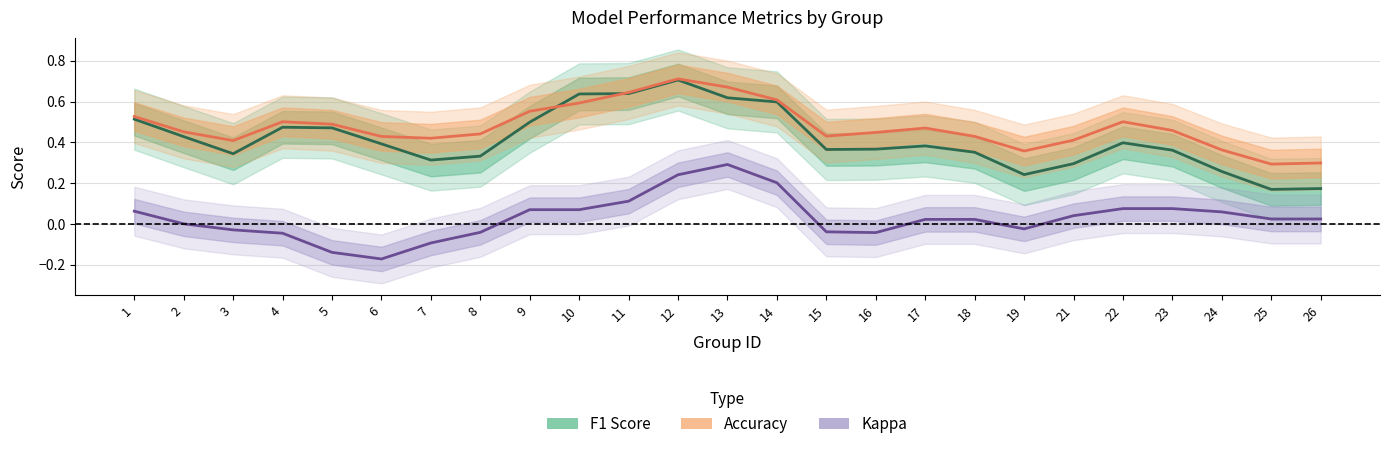

What is the sum of all kappa values?

0.8